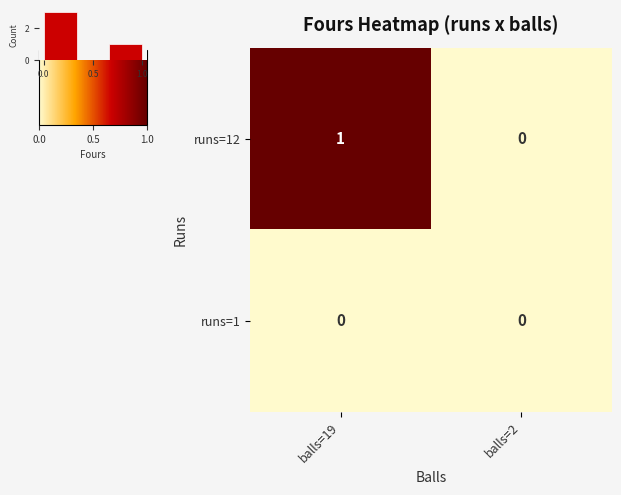

What is the difference between the runs=12 values at balls=19 and balls=2?

1